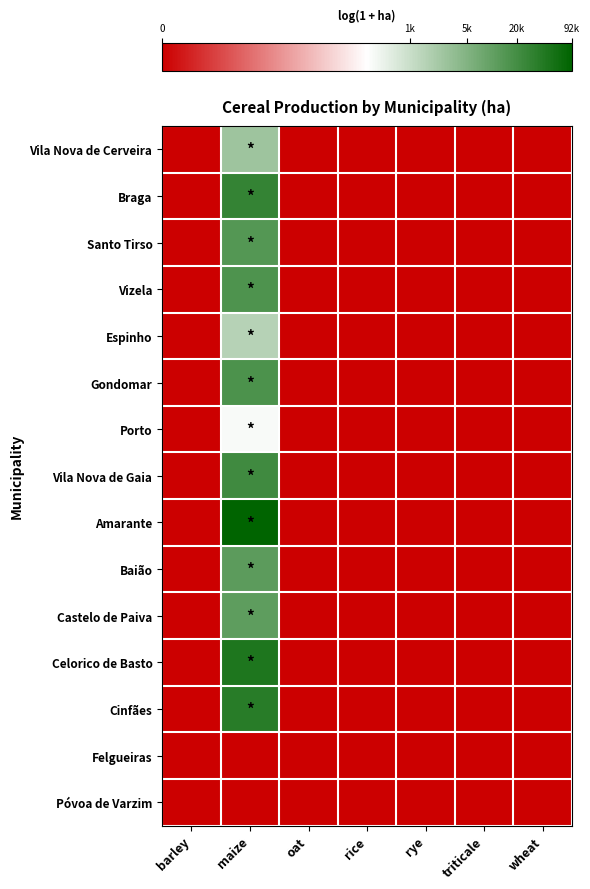

Reading right to left, extract all data points from this chart.

Vila Nova de Cerveira: wheat=0.0	triticale=0.0	rye=0.0	rice=0.0	oat=0.0	maize=7.9	barley=0.0
Braga: wheat=0.0	triticale=0.0	rye=0.0	rice=0.0	oat=0.0	maize=10.3	barley=0.0
Santo Tirso: wheat=0.0	triticale=0.0	rye=0.0	rice=0.0	oat=0.0	maize=9.5	barley=0.0
Vizela: wheat=0.0	triticale=0.0	rye=0.0	rice=0.0	oat=0.0	maize=9.7	barley=0.0
Espinho: wheat=0.0	triticale=0.0	rye=0.0	rice=0.0	oat=0.0	maize=7.4	barley=0.0
Gondomar: wheat=0.0	triticale=0.0	rye=0.0	rice=0.0	oat=0.0	maize=9.7	barley=0.0
Porto: wheat=0.0	triticale=0.0	rye=0.0	rice=0.0	oat=0.0	maize=5.9	barley=0.0
Vila Nova de Gaia: wheat=0.0	triticale=0.0	rye=0.0	rice=0.0	oat=0.0	maize=10.0	barley=0.0
Amarante: wheat=0.0	triticale=0.0	rye=0.0	rice=0.0	oat=0.0	maize=11.4	barley=0.0
Baião: wheat=0.0	triticale=0.0	rye=0.0	rice=0.0	oat=0.0	maize=9.4	barley=0.0
Castelo de Paiva: wheat=0.0	triticale=0.0	rye=0.0	rice=0.0	oat=0.0	maize=9.3	barley=0.0
Celorico de Basto: wheat=0.0	triticale=0.0	rye=0.0	rice=0.0	oat=0.0	maize=10.7	barley=0.0
Cinfães: wheat=0.0	triticale=0.0	rye=0.0	rice=0.0	oat=0.0	maize=10.5	barley=0.0
Felgueiras: wheat=0.0	triticale=0.0	rye=0.0	rice=0.0	oat=0.0	maize=0.0	barley=0.0
Póvoa de Varzim: wheat=0.0	triticale=0.0	rye=0.0	rice=0.0	oat=0.0	maize=0.0	barley=0.0